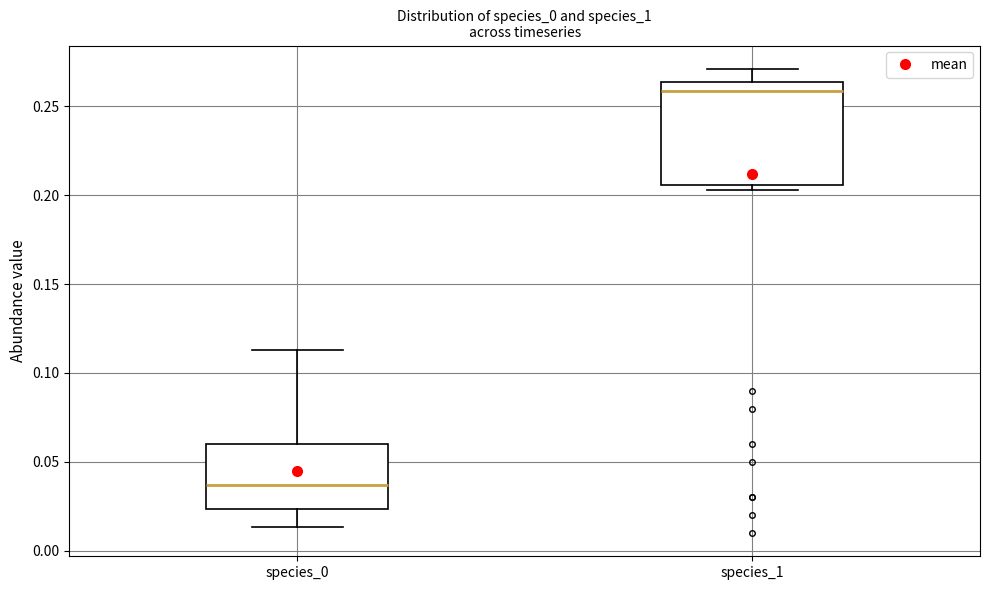

Which box has the lowest median line?

species_0